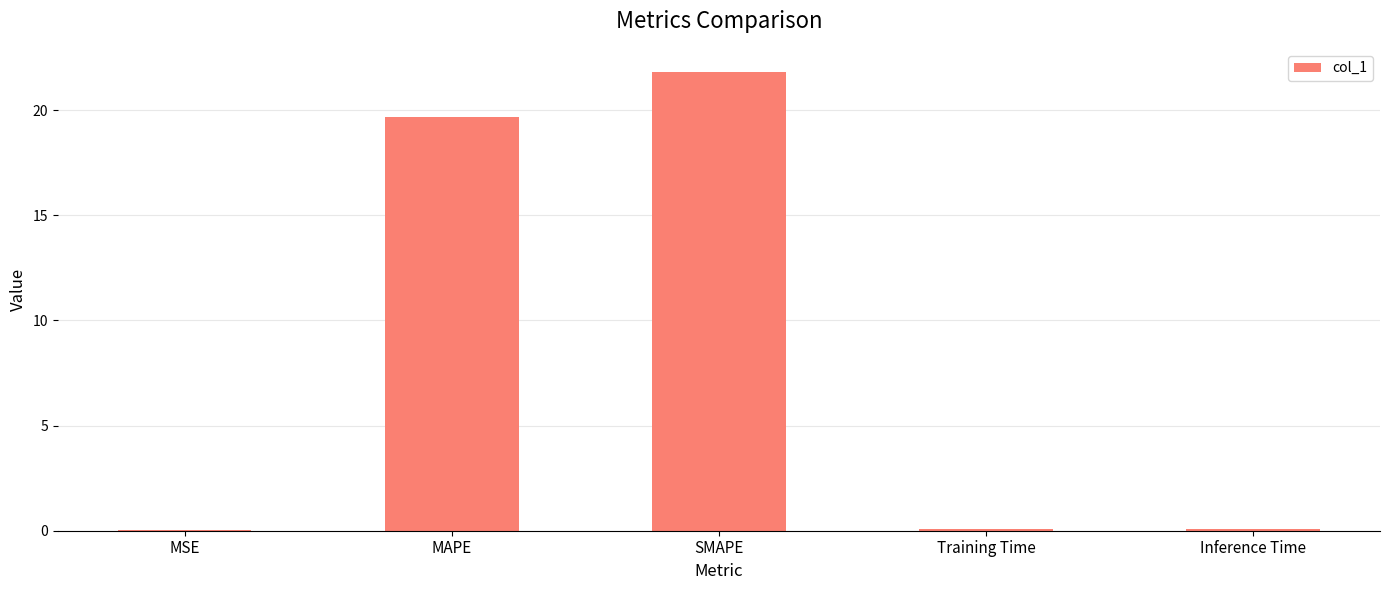

What is the approximate value at MAPE?

19.7